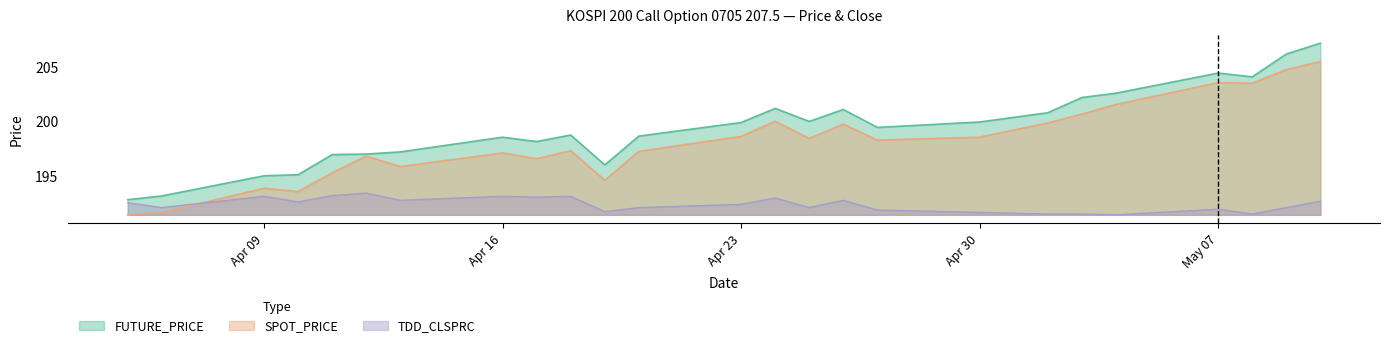

Which series has the largest total across all categories?

FUTURE_PRICE